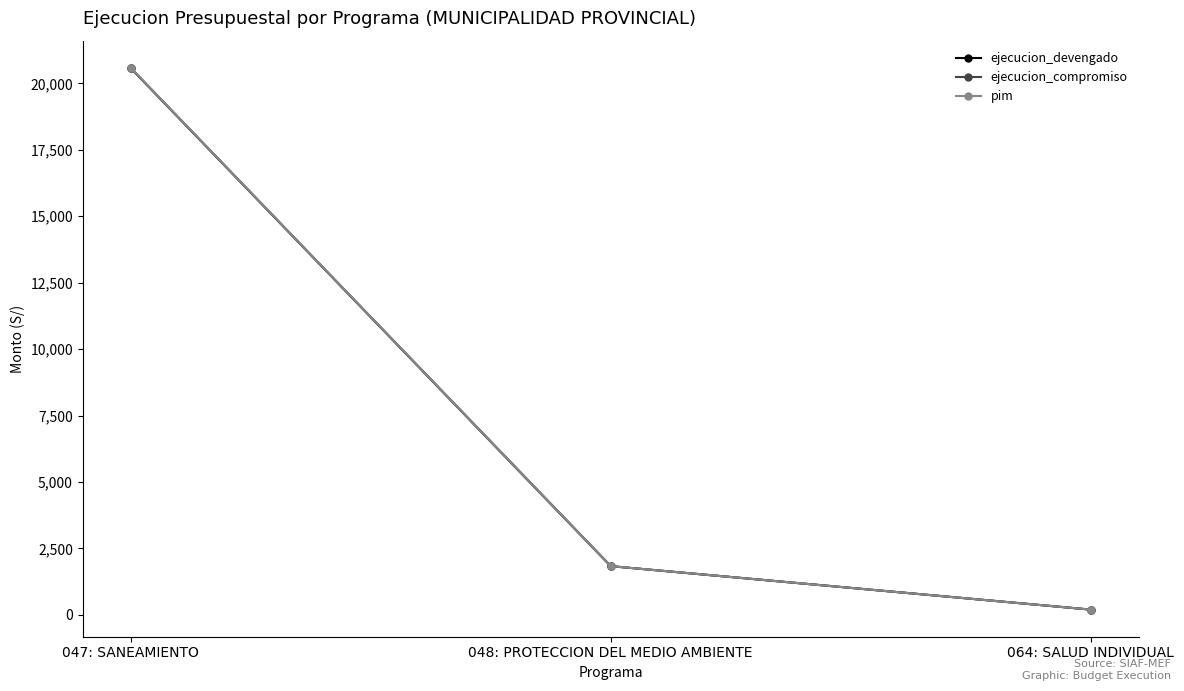

At which category is the sum across all series the highest?

047: SANEAMIENTO